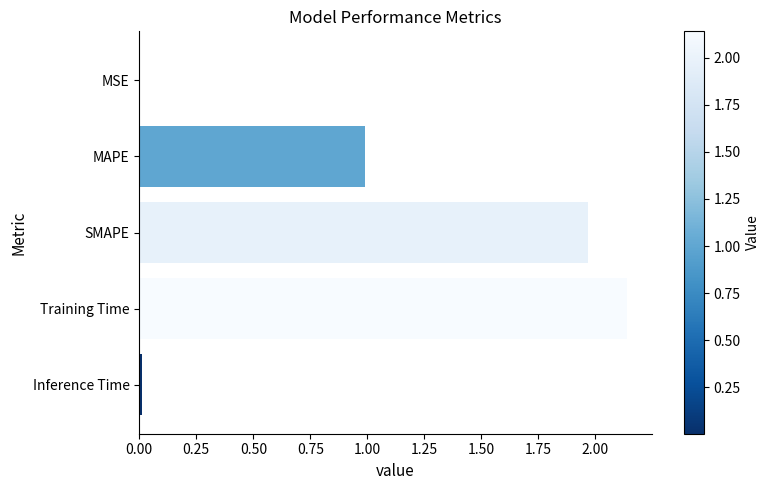

True or false: the data shows 0.0 at Inference Time.

True